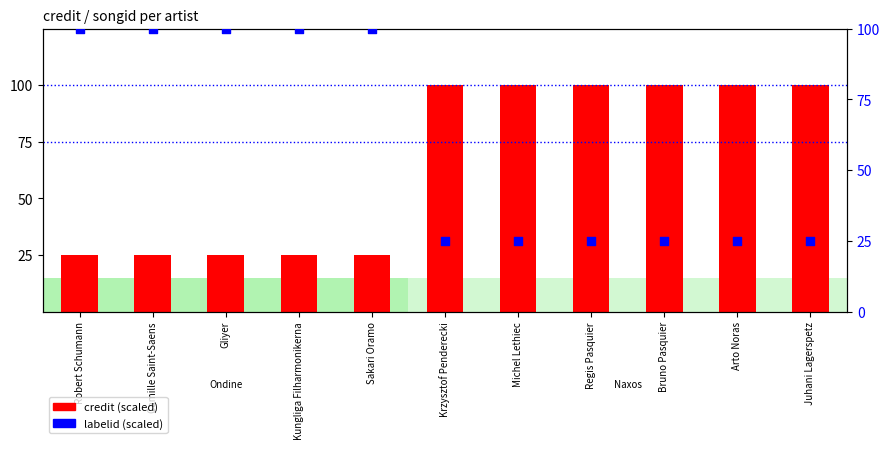

What are all the series names shown in the legend?

credit, labelid